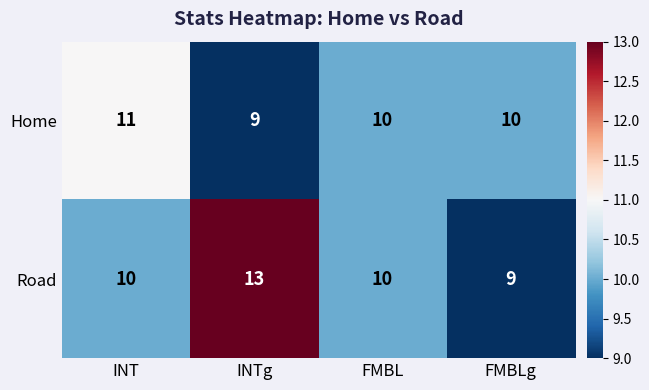

How many distinct data groups are displayed?

2